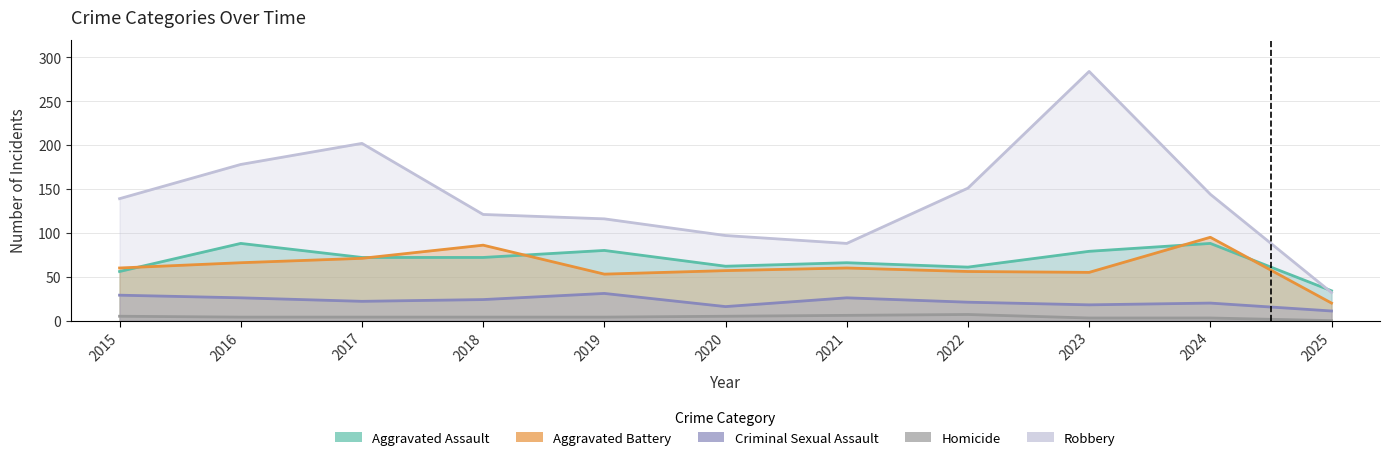

Reading left to right, what are all the values shown in this chart?

Aggravated Assault: 56	88	72	72	80	62	66	61	79	88	34
Aggravated Battery: 60	66	71	86	53	57	60	56	55	95	20
Criminal Sexual Assault: 29	26	22	24	31	16	26	21	18	20	11
Homicide: 5	4	4	4	4	5	6	7	3	3	0
Robbery: 139	178	202	121	116	97	88	151	284	144	32